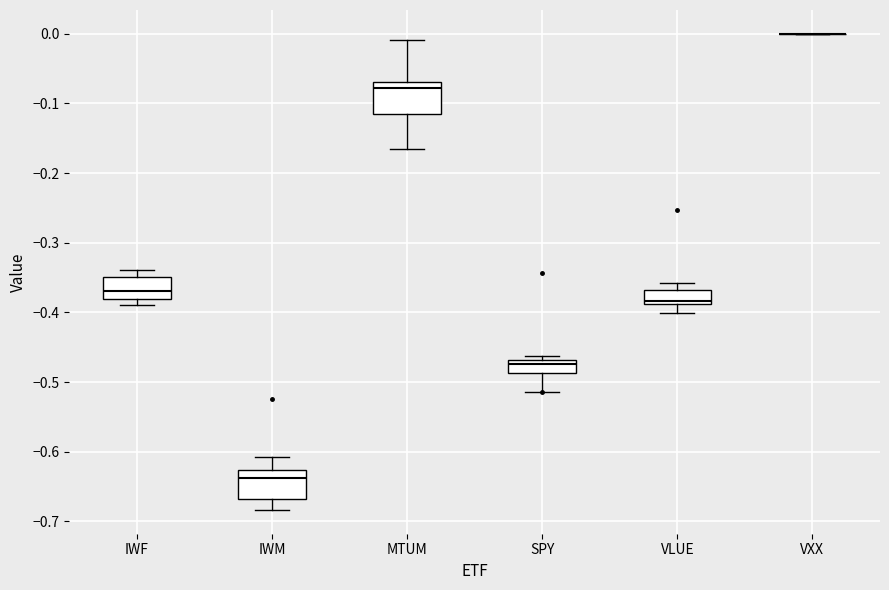

Reading left to right, read every box against the y-axis: the position of its median line, the range the box covers, and the ends of its whiskers. The values are not printed on the chart, so give them approximately, as read against the axis.

IWF: median -0.37, box -0.38 to -0.35, whiskers -0.39 to -0.34
IWM: median -0.64, box -0.67 to -0.63, whiskers -0.68 to -0.61
MTUM: median -0.08, box -0.11 to -0.07, whiskers -0.17 to -0.01
SPY: median -0.47 (just below the box's upper edge), box -0.49 to -0.47, whiskers -0.51 to -0.46
VLUE: median -0.38, box -0.39 to -0.37, whiskers -0.40 to -0.36
VXX: box collapsed to a line at 0.00, whiskers 0.00 to 0.00